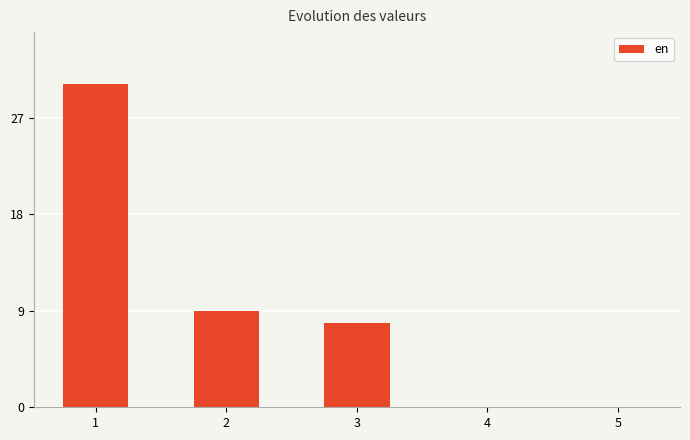

What is the sum of the values at 2 and 3?

16.9